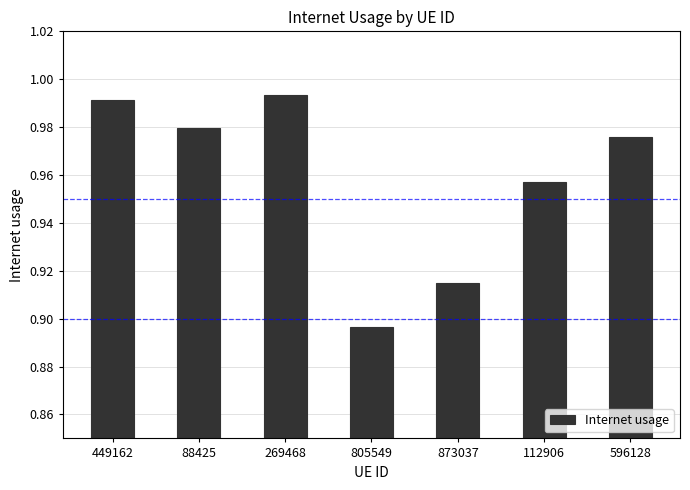

How many bars are there in total?

7